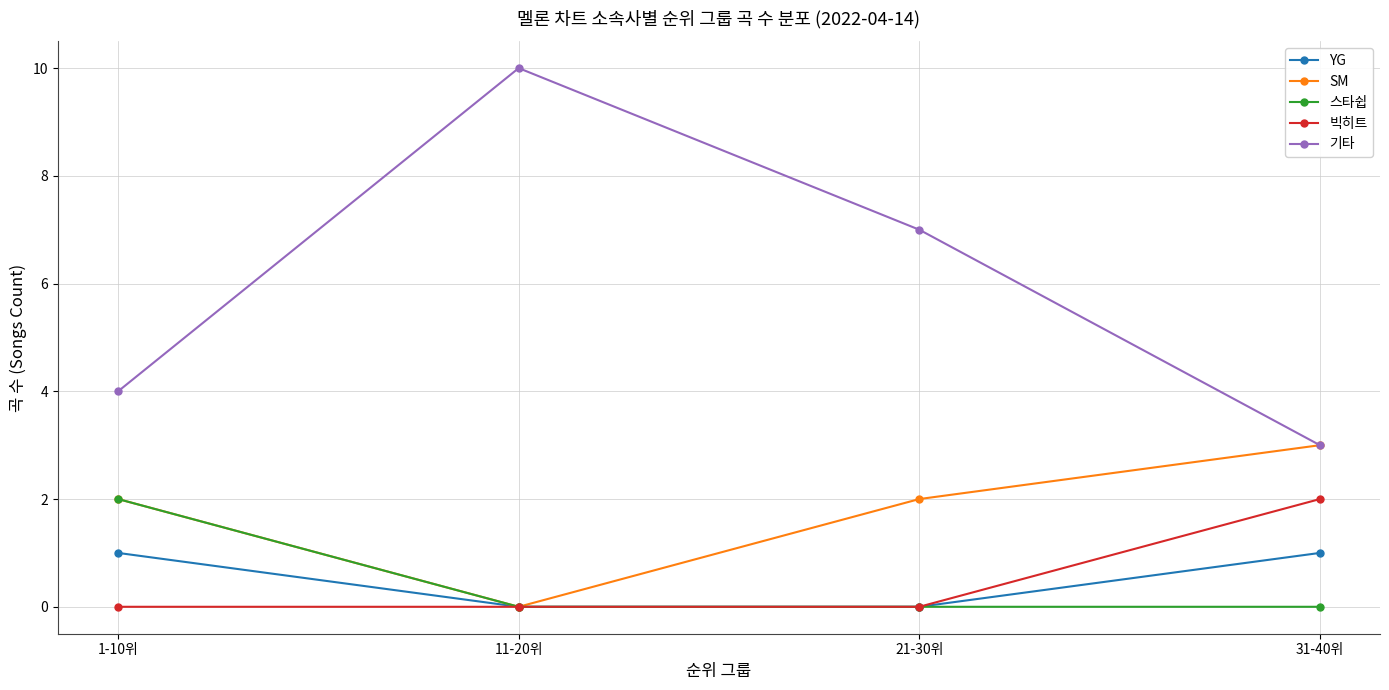

How many data points does each series have?

4